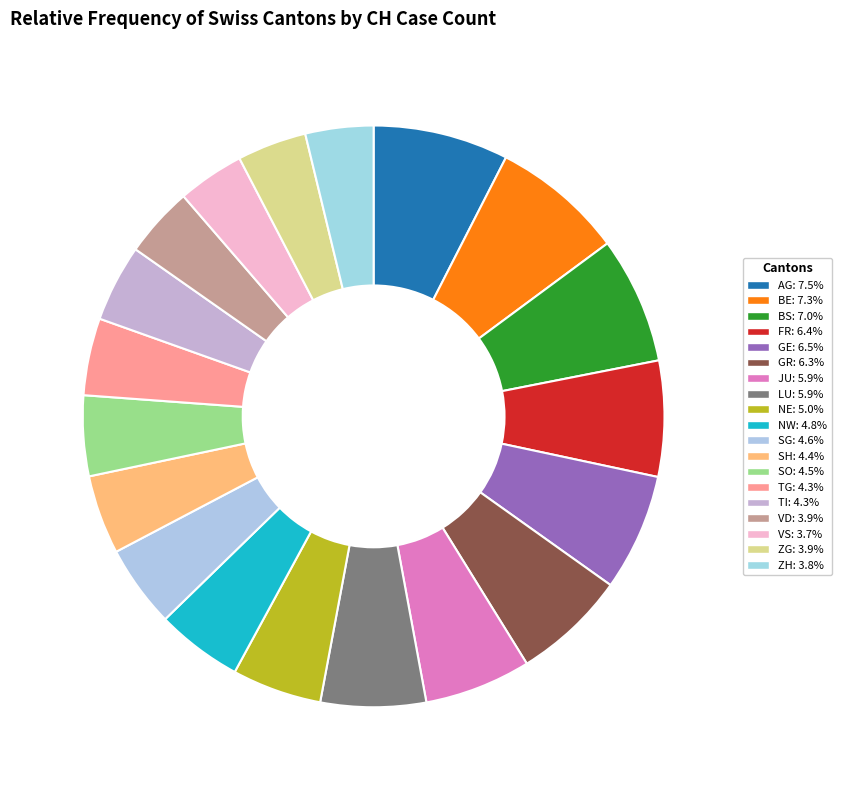

How many segments does this pie chart have?

19